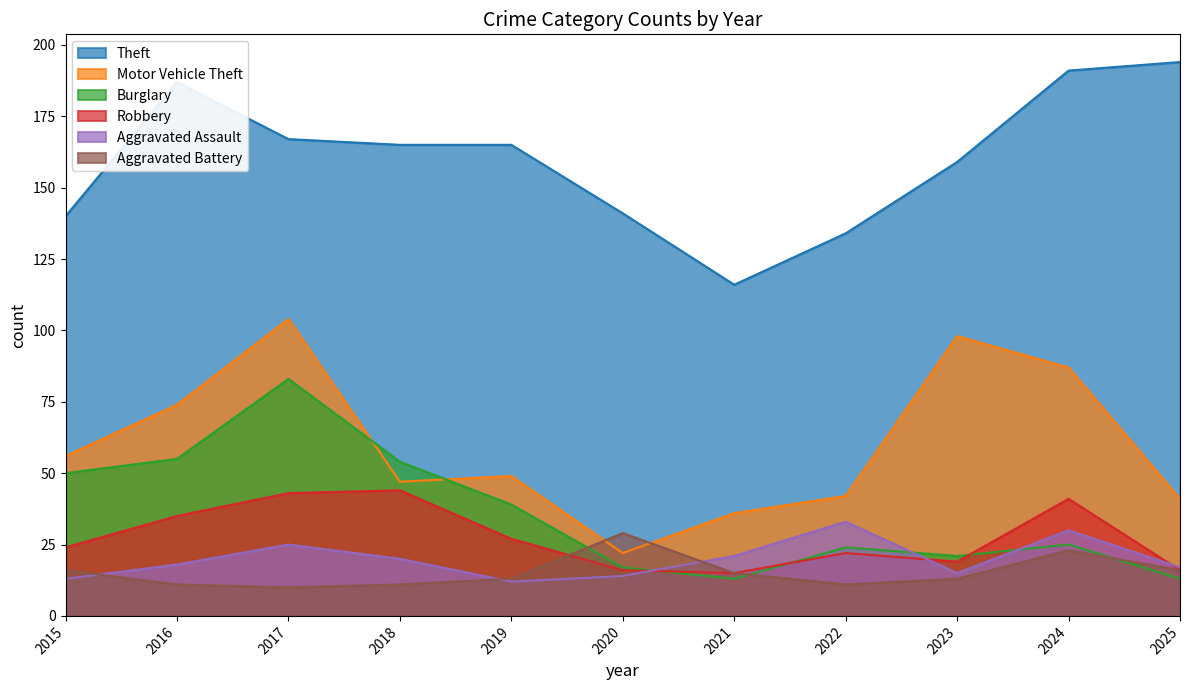

Between 2025 and 2020, which is larger?

2025